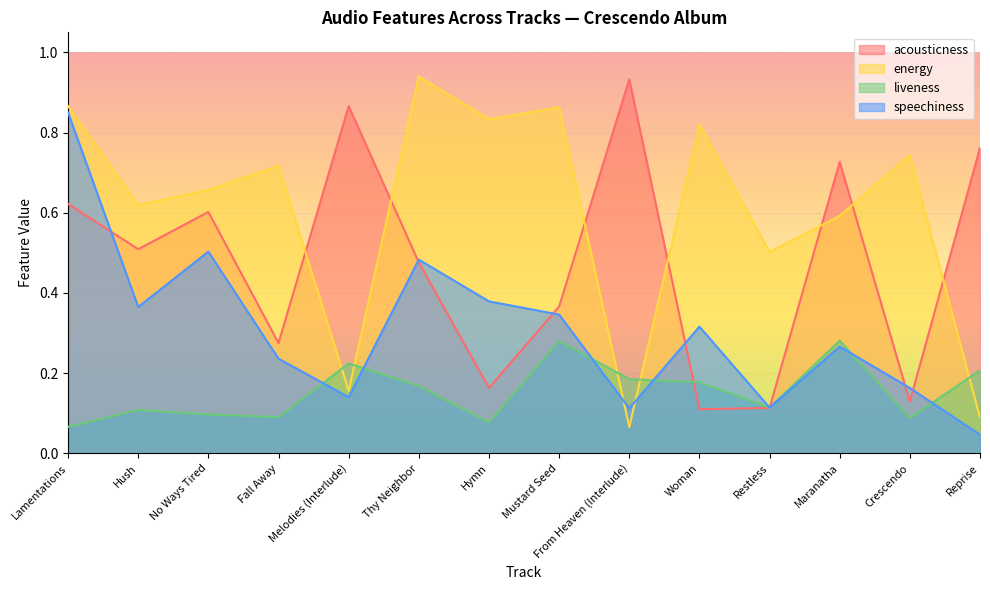

True or false: speechiness has a value of 0.4 at Hymn.

True